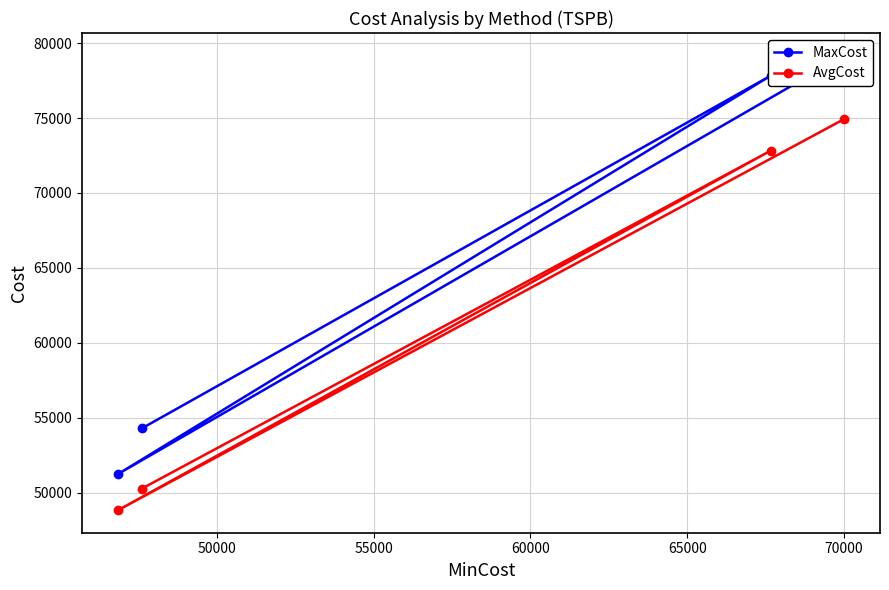

Does the chart have visible grid lines?

Yes